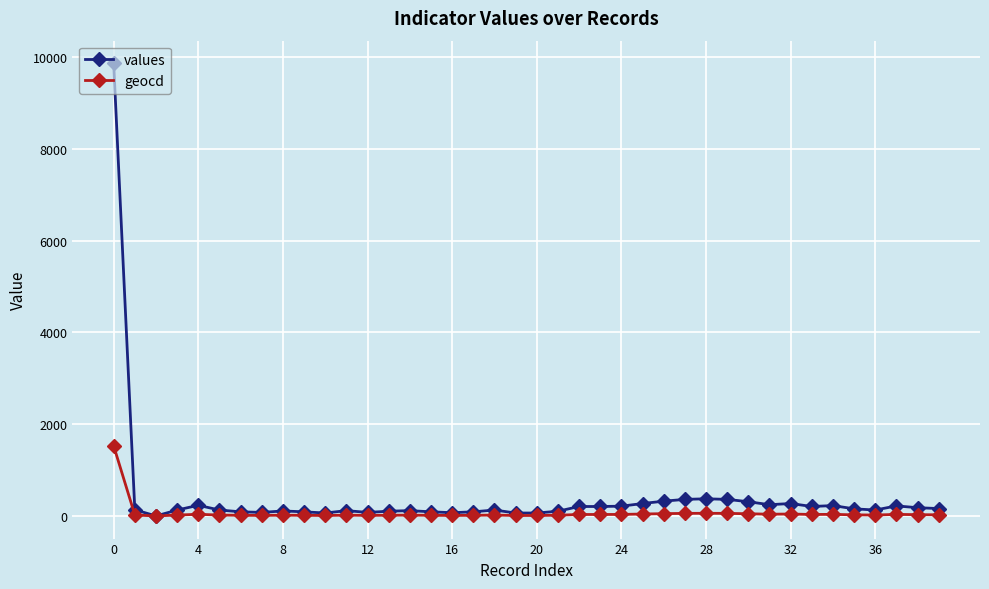

List the series in order of their peak value, lowest first.

geocd, values